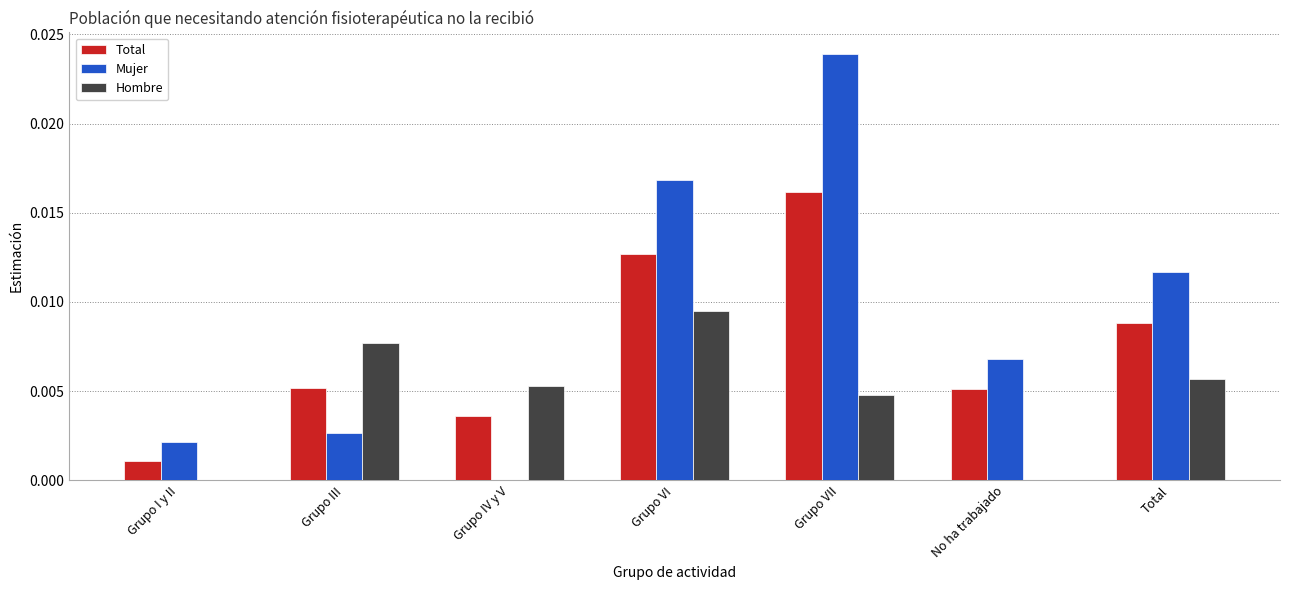

Which category has the highest value across all series?

Grupo VII